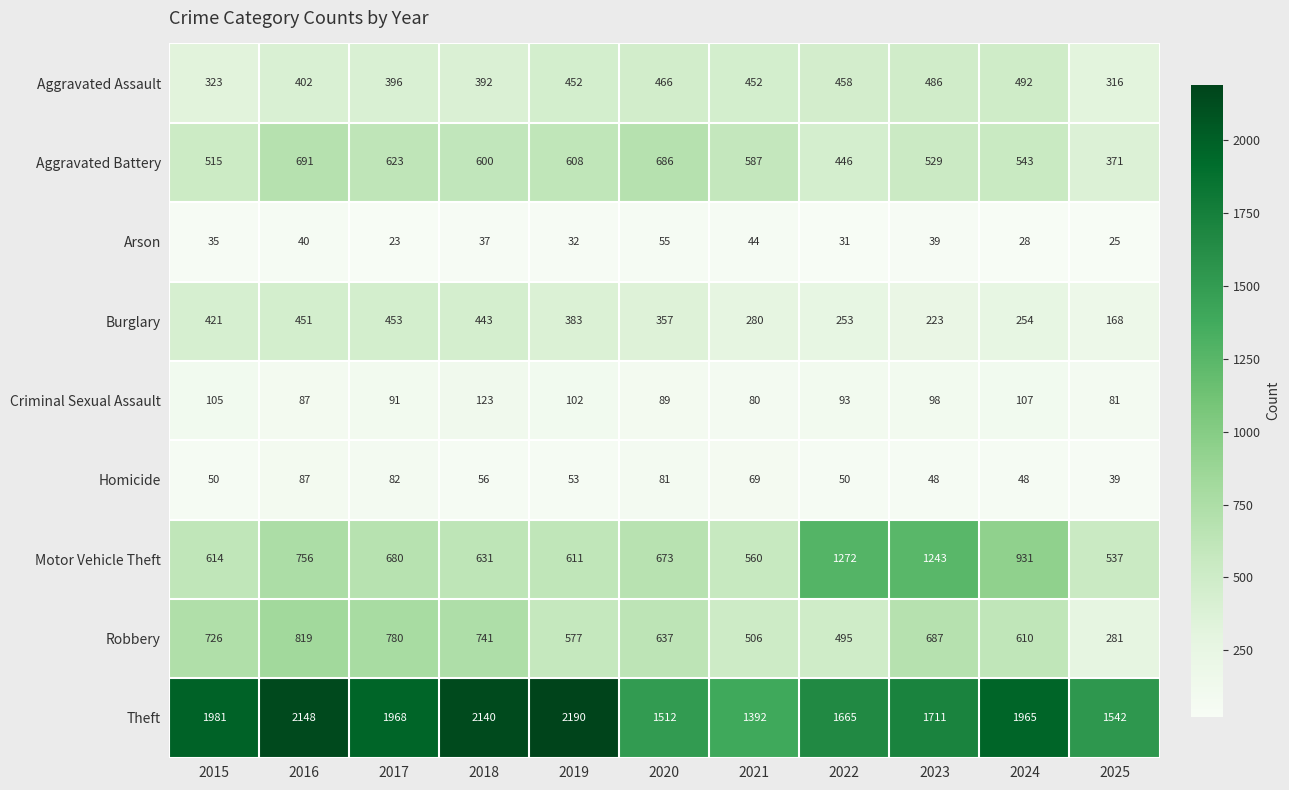

Where is Theft nearest to the value 1791?

2023